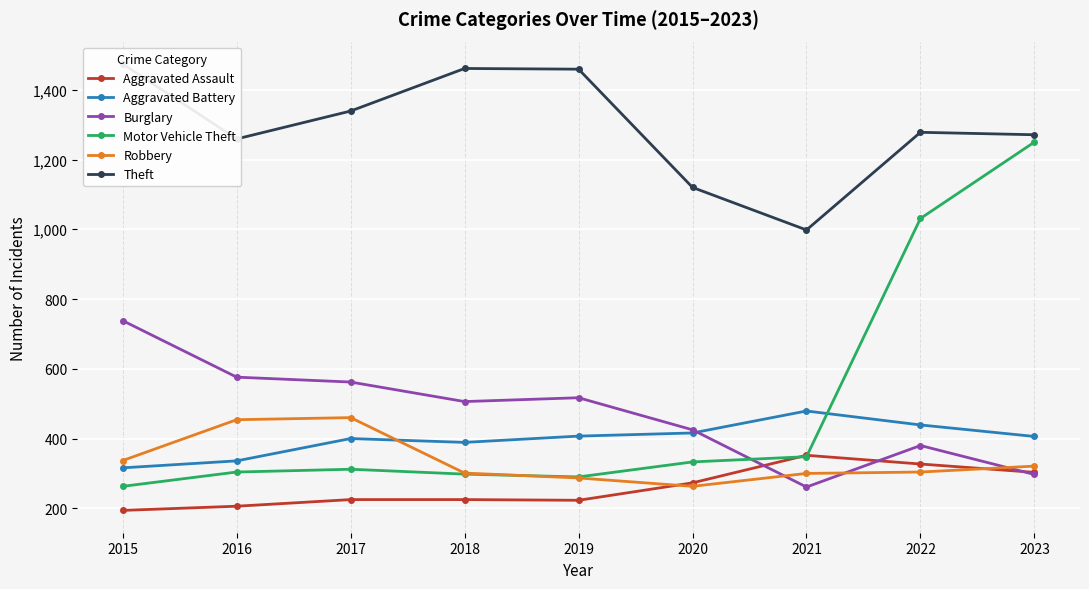

What is the lowest value of the Burglary series?

261